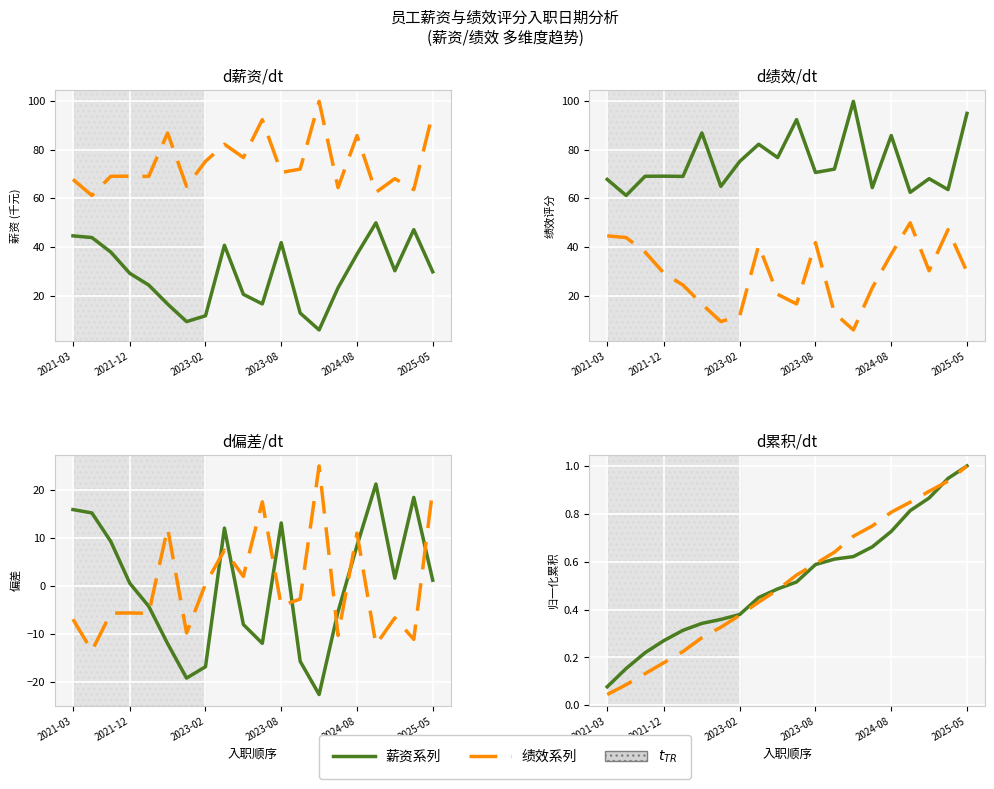

Where does the 薪资偏差 series first go above 1?

2021-03